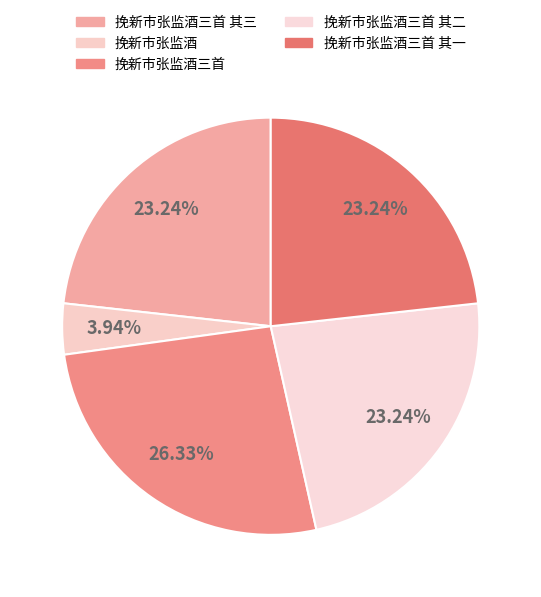

Which slice is the largest?

挽新市张监酒三首